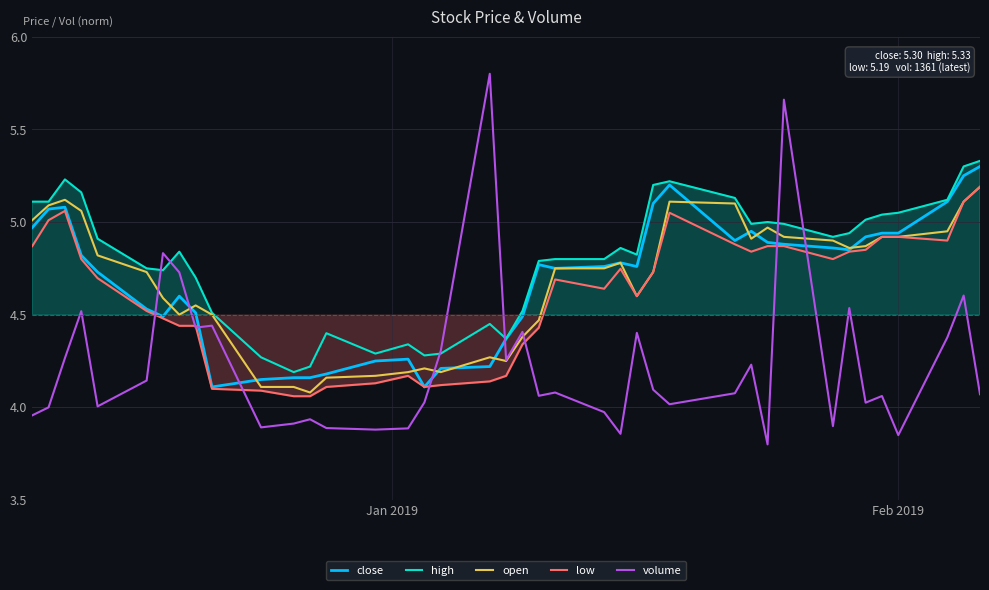

What is the value of the high point at the 10th from the left?

4.5